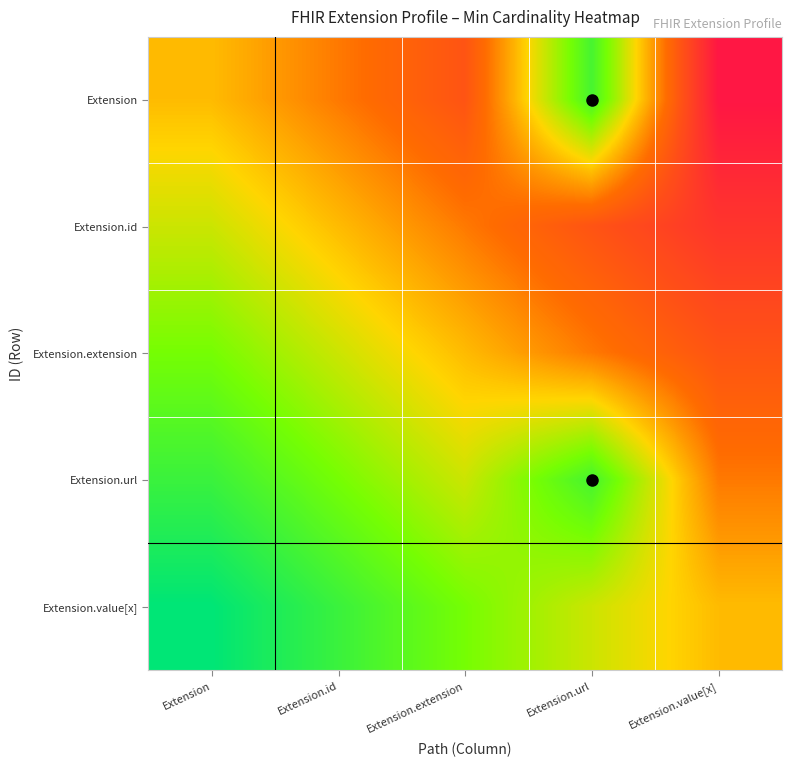

What is the maximum value shown in the chart?

1.0